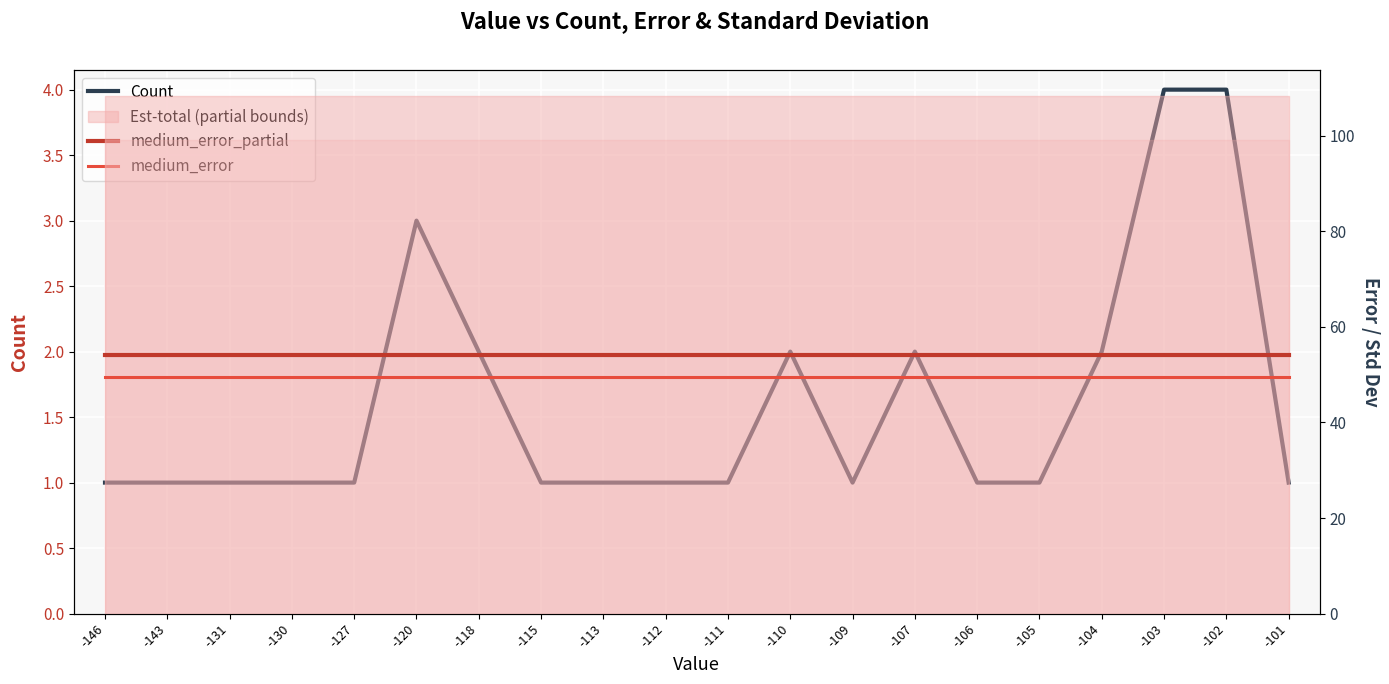

What is the average value of the medium_error series?

49.5